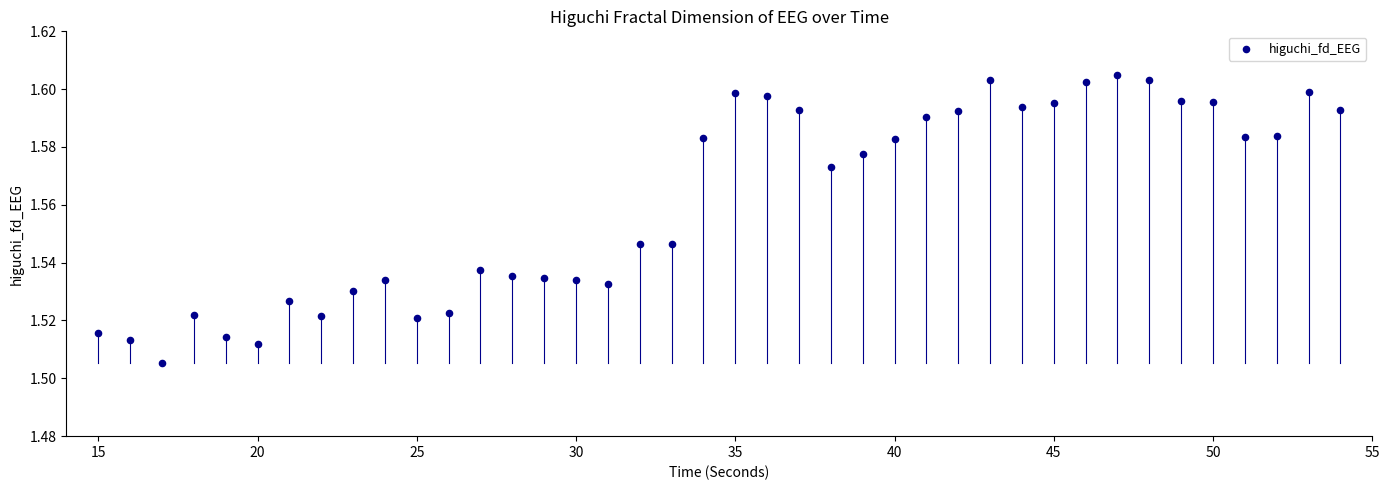

What is the range of X values (max minus min)?

39.0